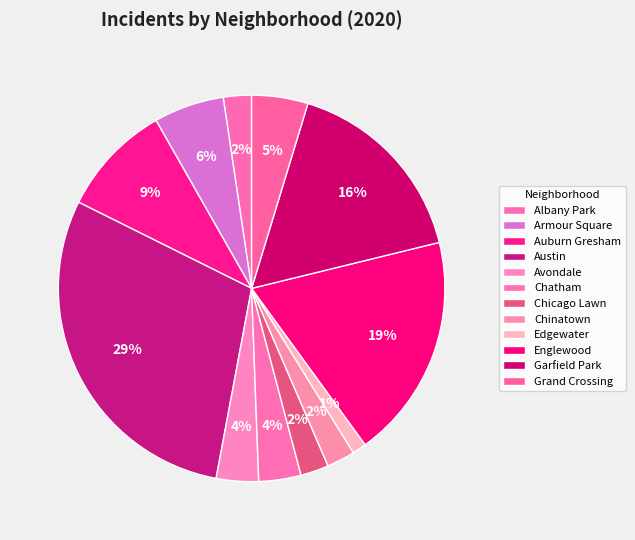

To the nearest percent, what is the difference between the Englewood and Chinatown slice percentages?

16%